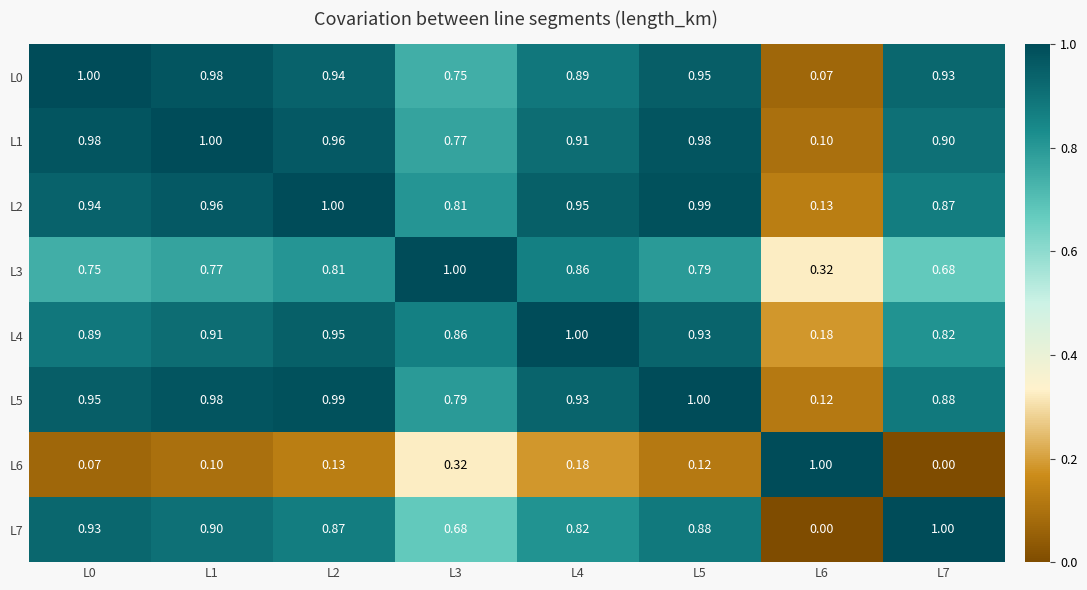

Is the value of L6 at L3 greater than the value of L5 at L7?

No